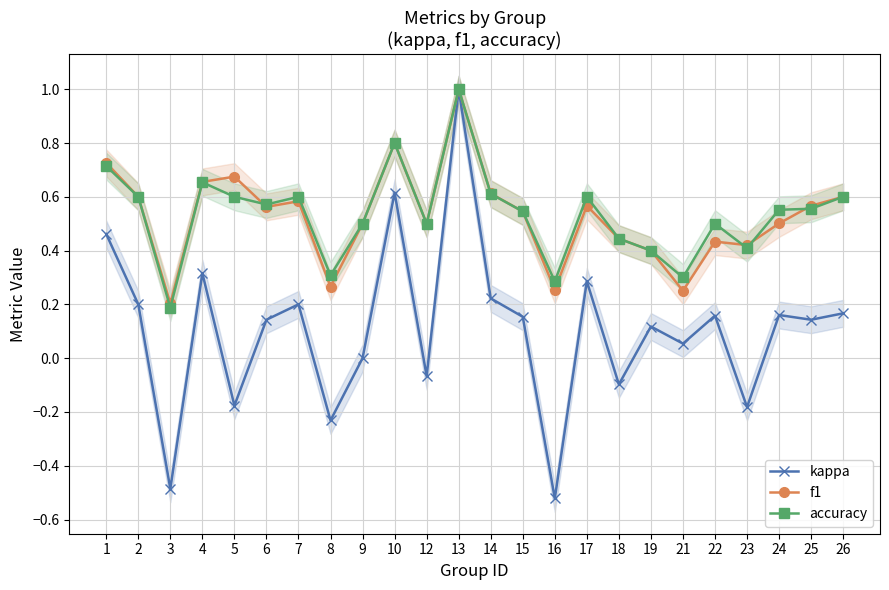

How many interior local valleys does the accuracy series have?

7